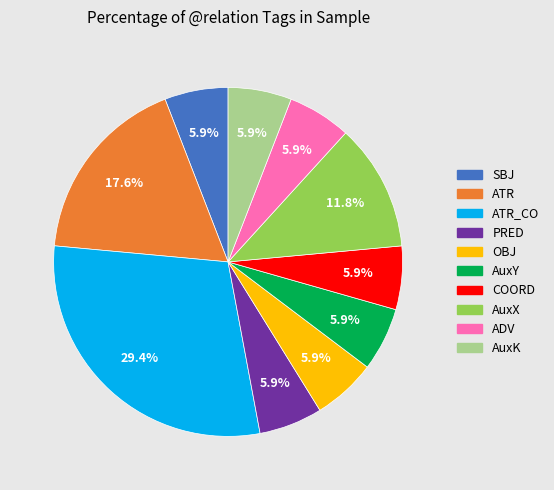

Does any single category account for the majority?

No